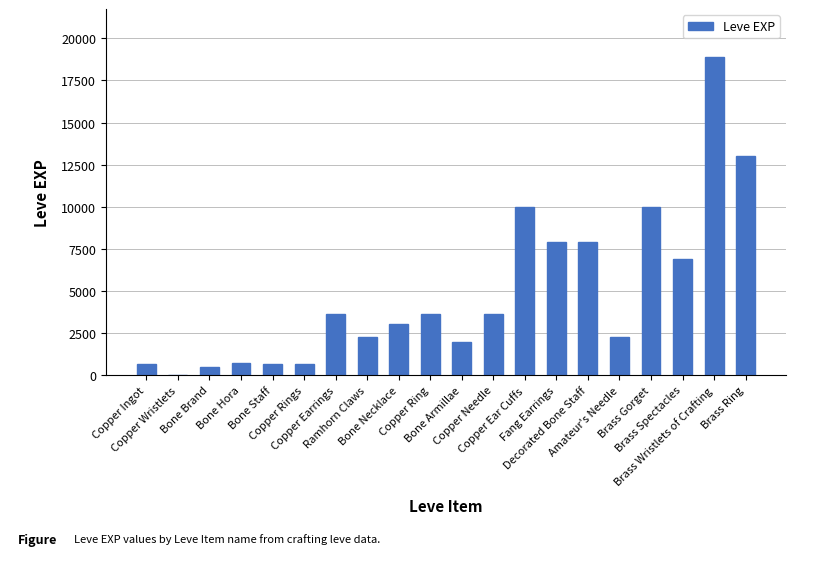

What is the sum of all values?

97911